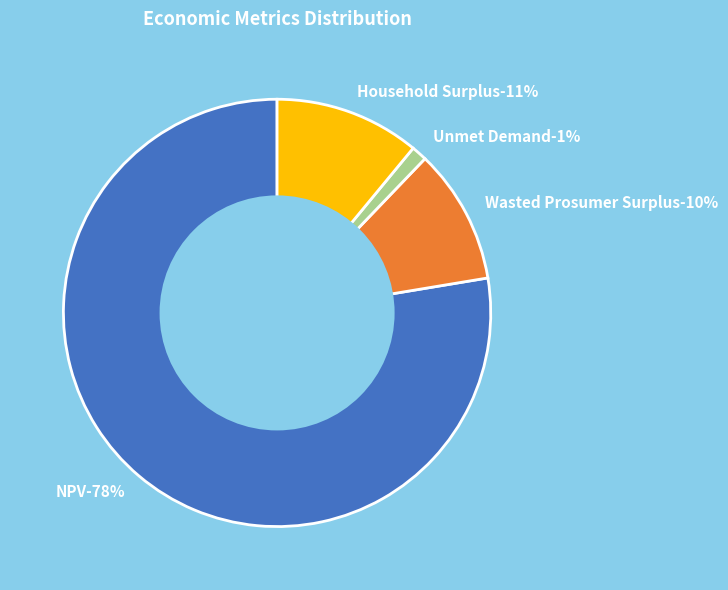

Is the sum of Household Surplus and Wasted Prosumer Surplus greater than half?

No